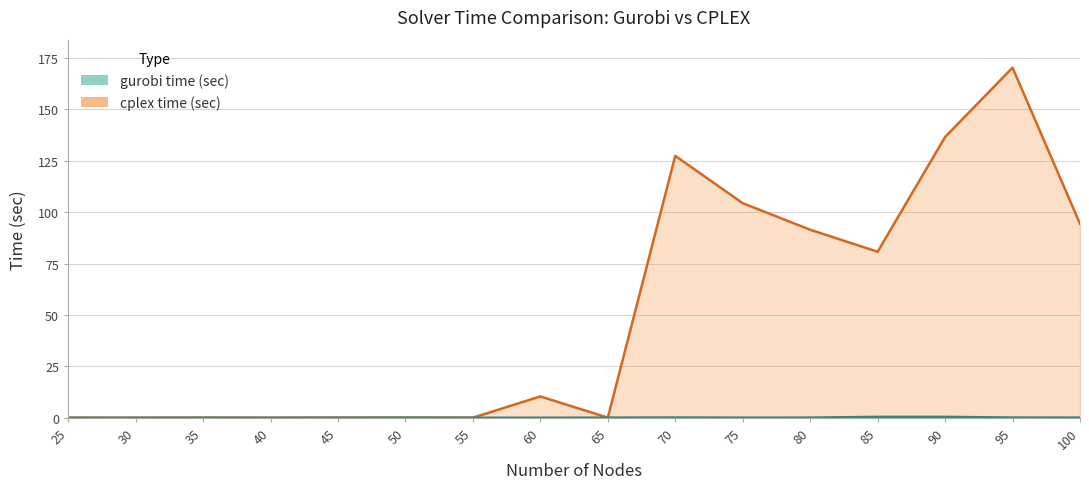

Where do cplex time (sec) and gurobi time (sec) first cross each other?

60 and 65